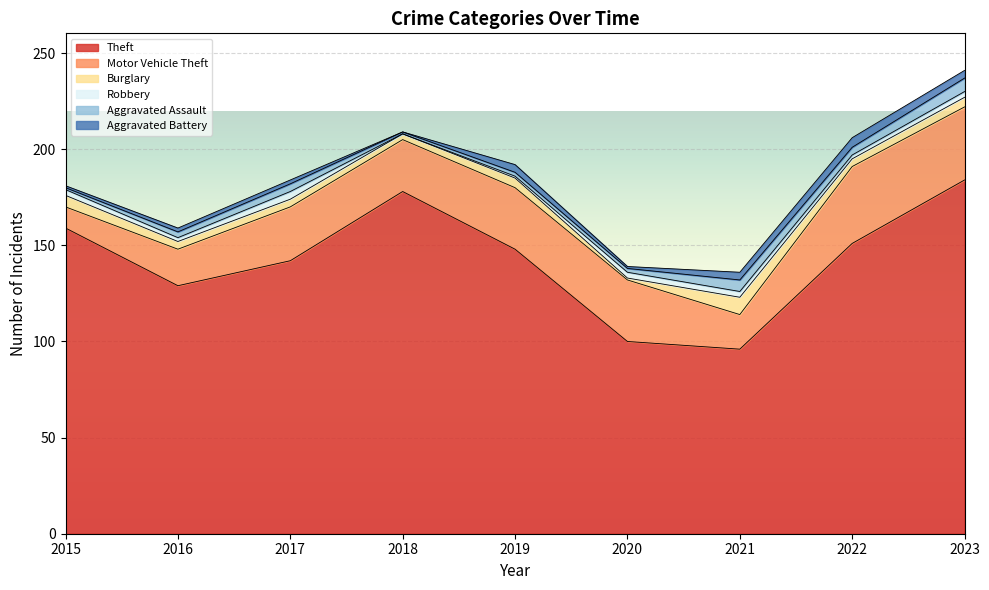

At 2016, list the series in order from largest to smallest.

Theft, Motor Vehicle Theft, Burglary, Aggravated Assault, Robbery, Aggravated Battery